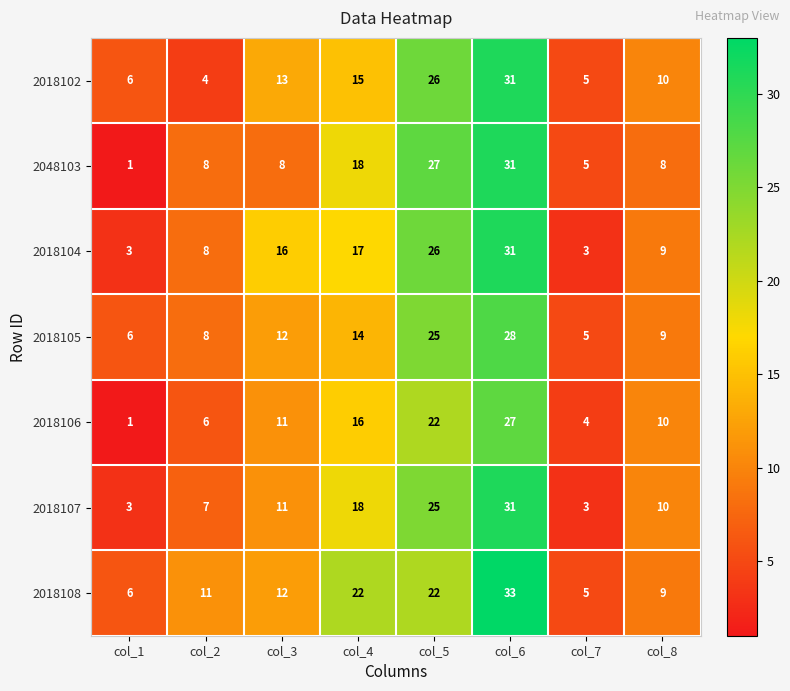

Count the number of categories in the chart.

8